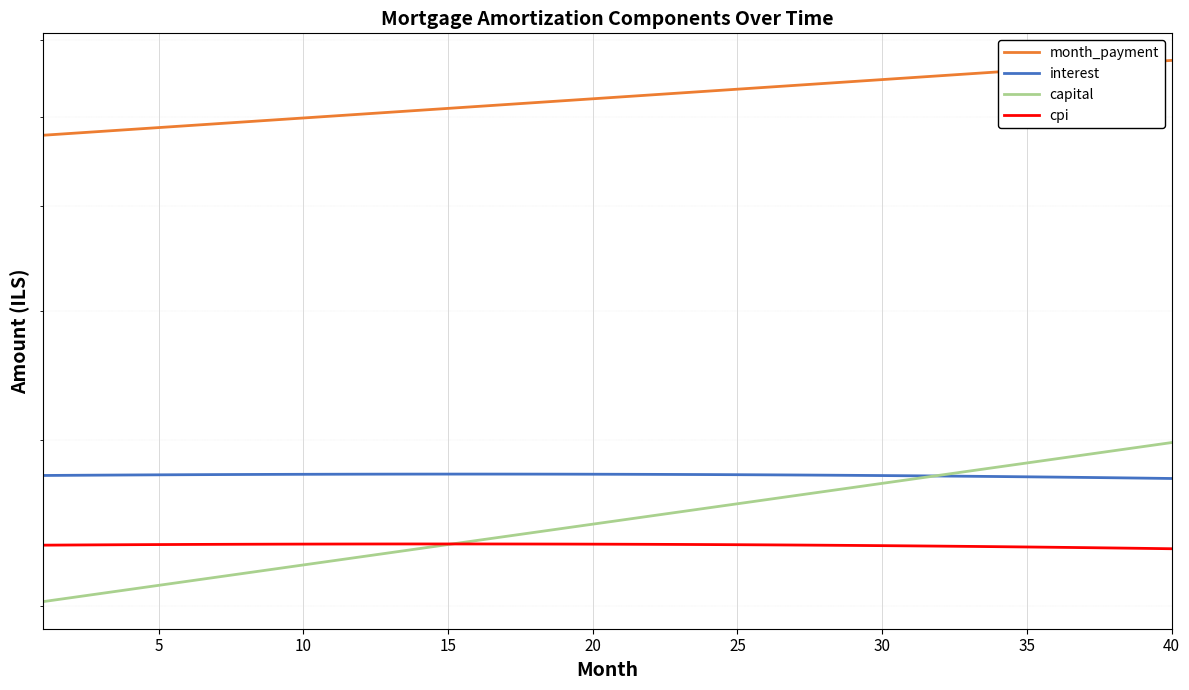

True or false: month_payment and cpi cross at least once.

False